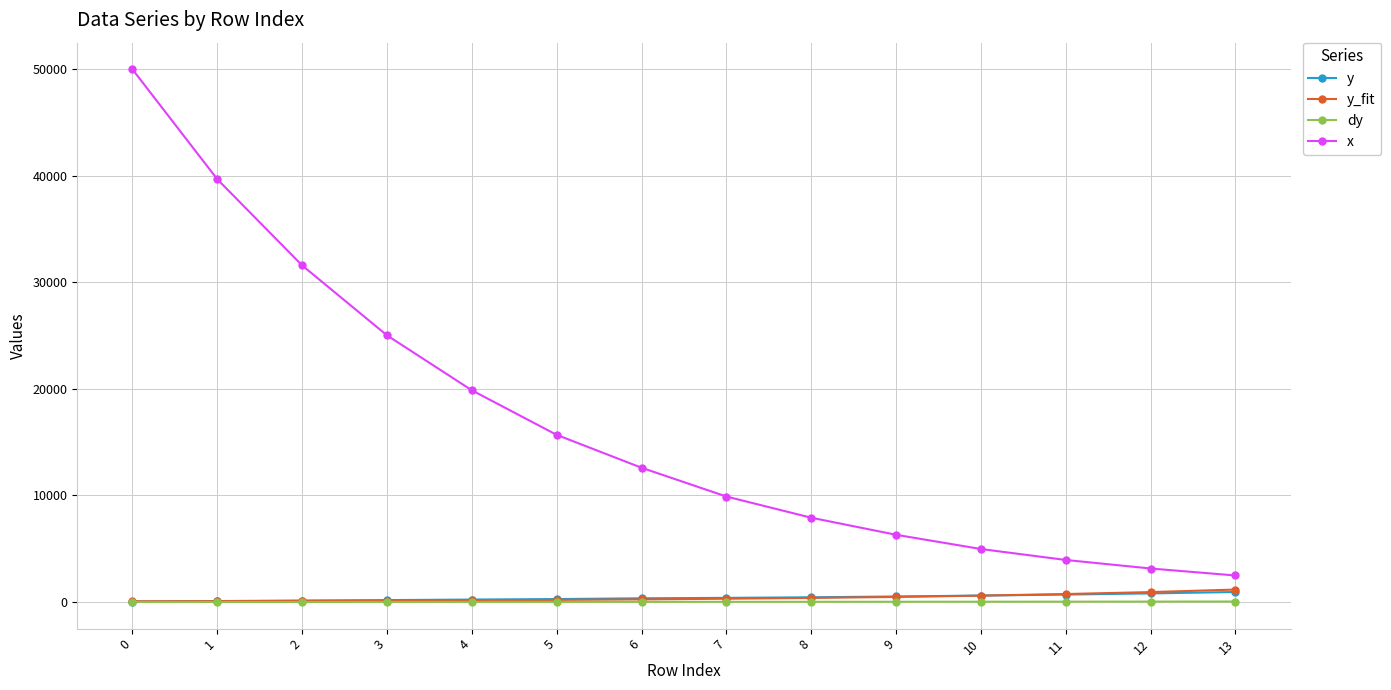

List the labels in order of x value, smallest first.

13, 12, 11, 10, 9, 8, 7, 6, 5, 4, 3, 2, 1, 0